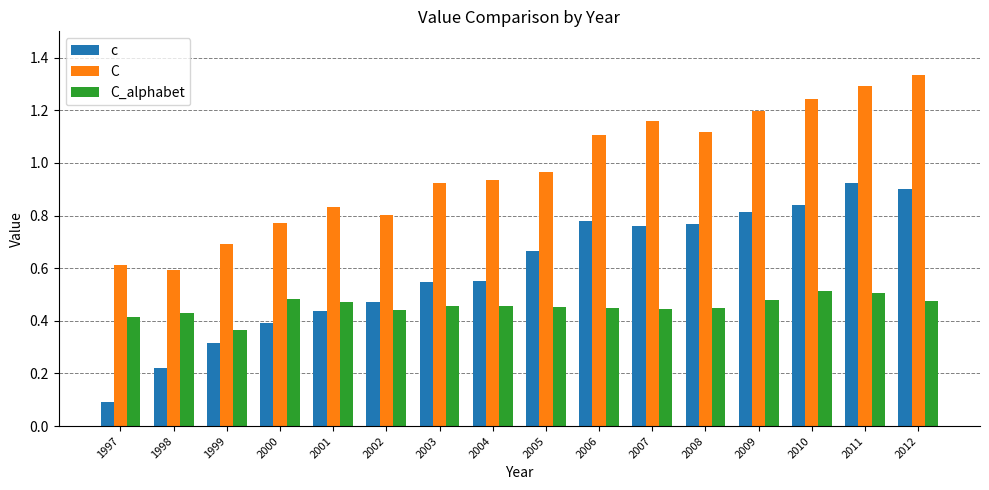

What is the total value across all series at 2006?

2.3